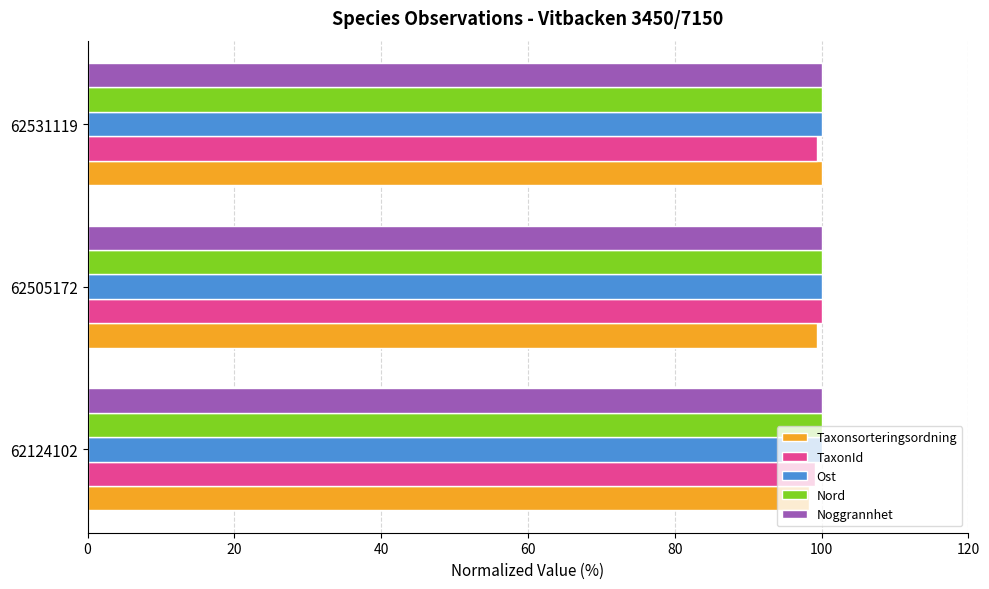

The Ost series shows 100.0 at 62531119. True or false?

True